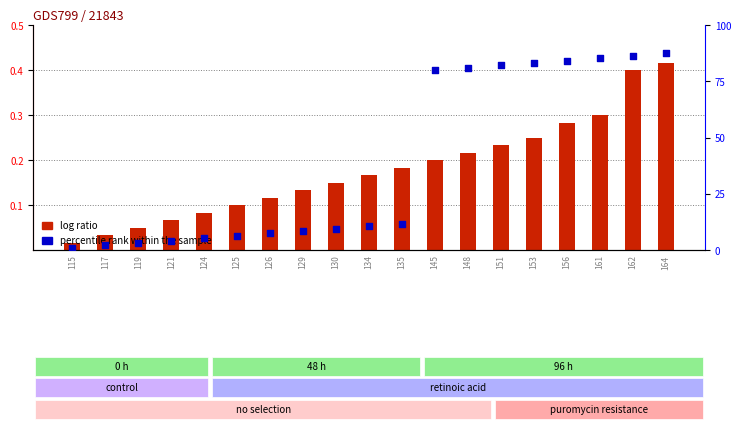

At how many categories does at least one series exceed 72?

8